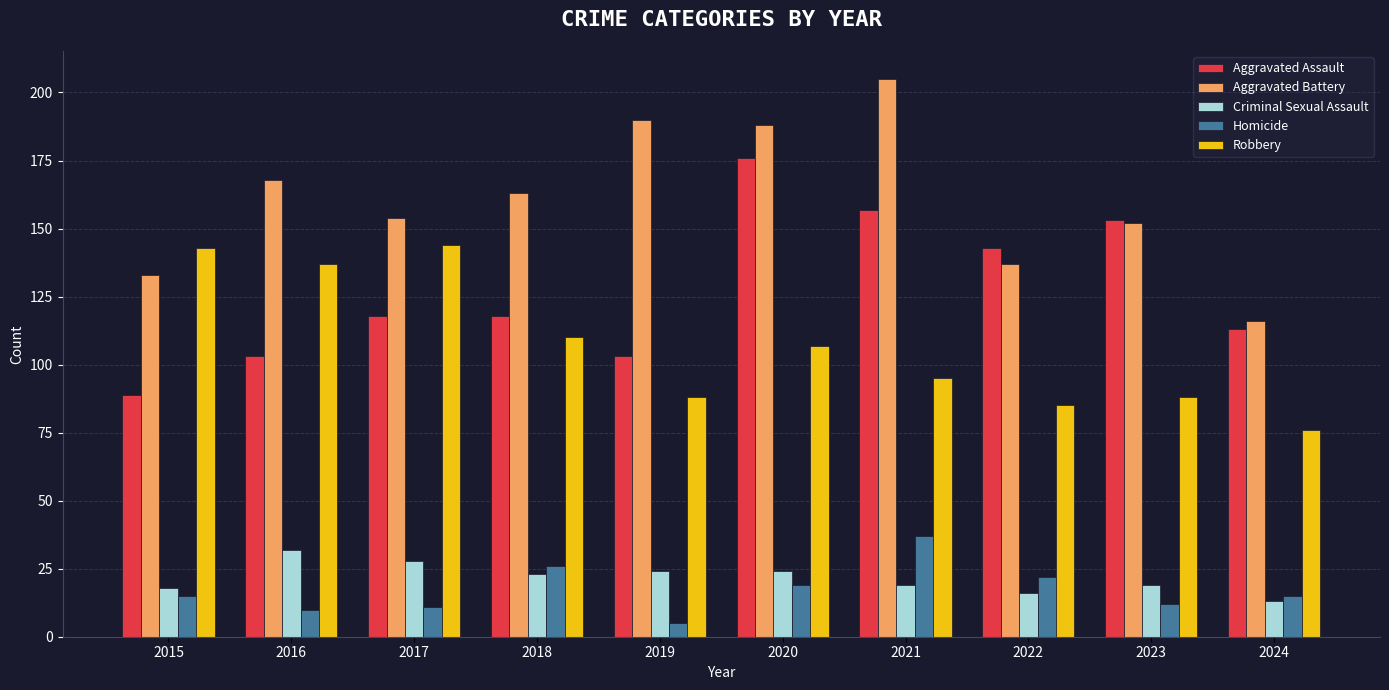

Reading right to left, what are all the values shown in this chart?

Aggravated Assault: 113	153	143	157	176	103	118	118	103	89
Aggravated Battery: 116	152	137	205	188	190	163	154	168	133
Criminal Sexual Assault: 13	19	16	19	24	24	23	28	32	18
Homicide: 15	12	22	37	19	5	26	11	10	15
Robbery: 76	88	85	95	107	88	110	144	137	143